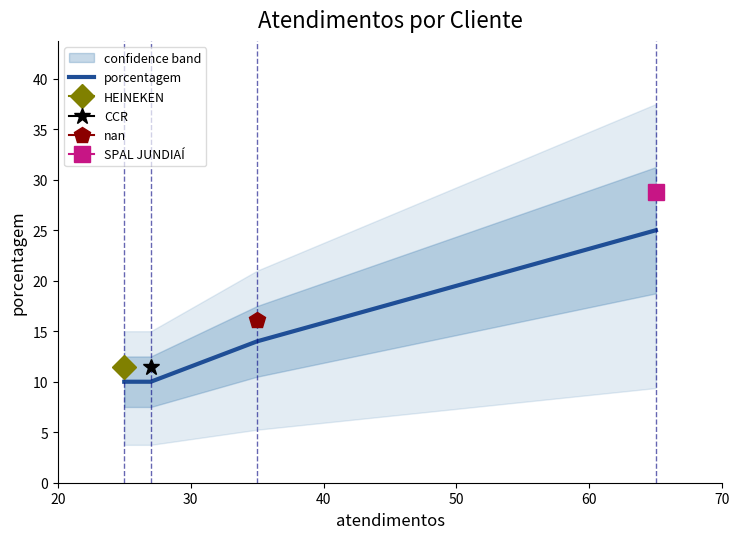

What is the value of the 3rd point from the left?

14